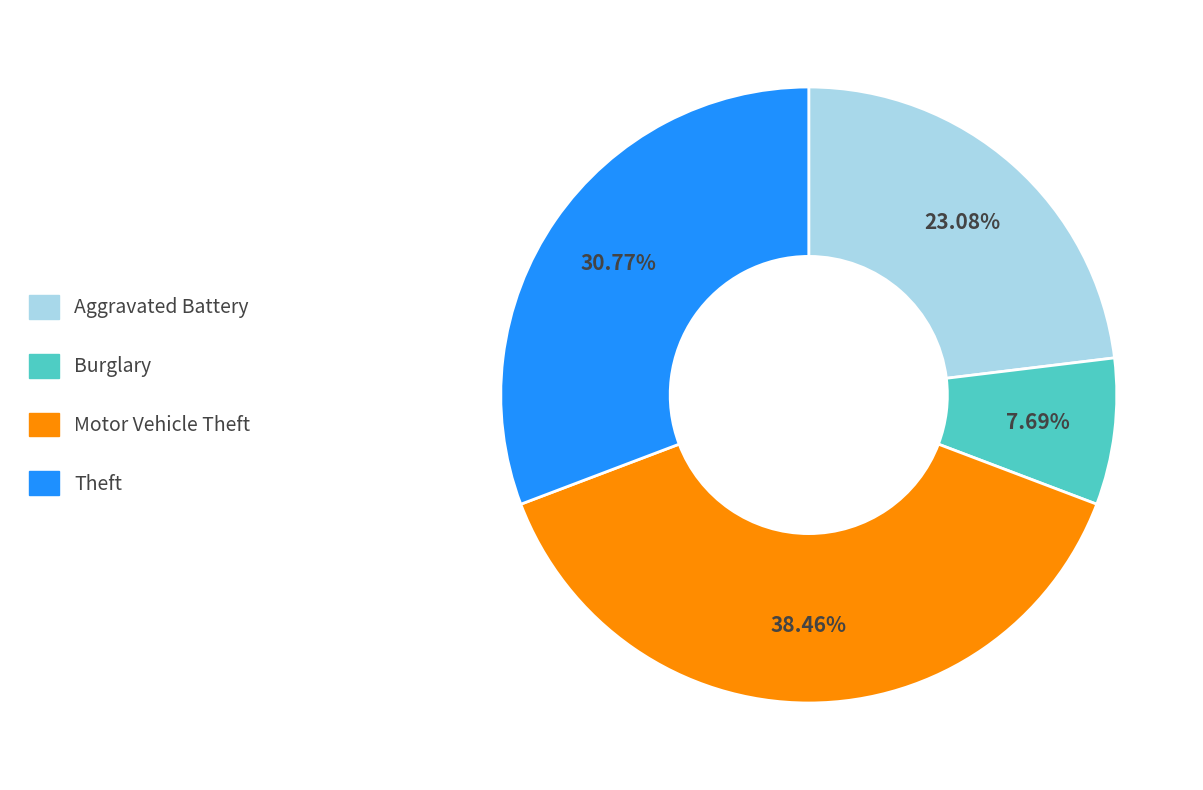

What percentage is the Burglary slice, to the nearest percent?

8%